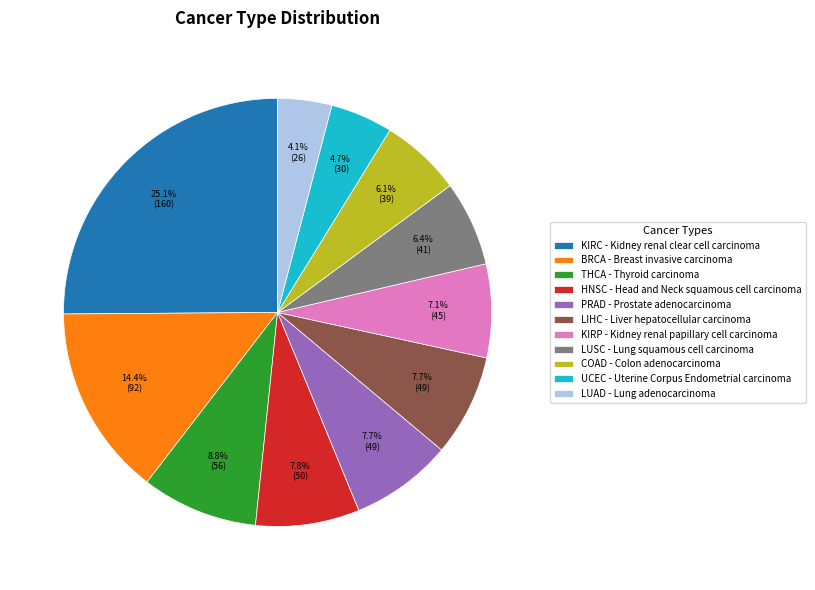

Do LUAD and BRCA together represent more than half of the pie?

No